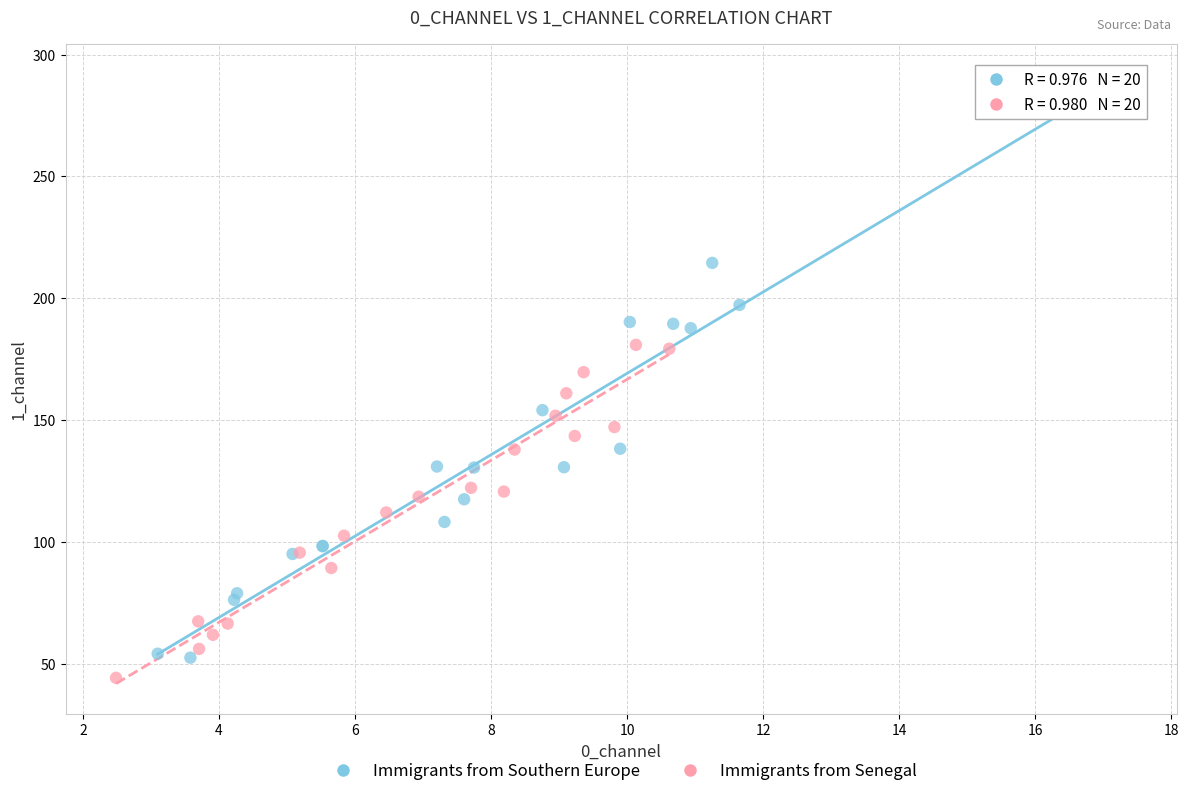

Which series has the largest Y range (max minus min)?

Immigrants from Southern Europe